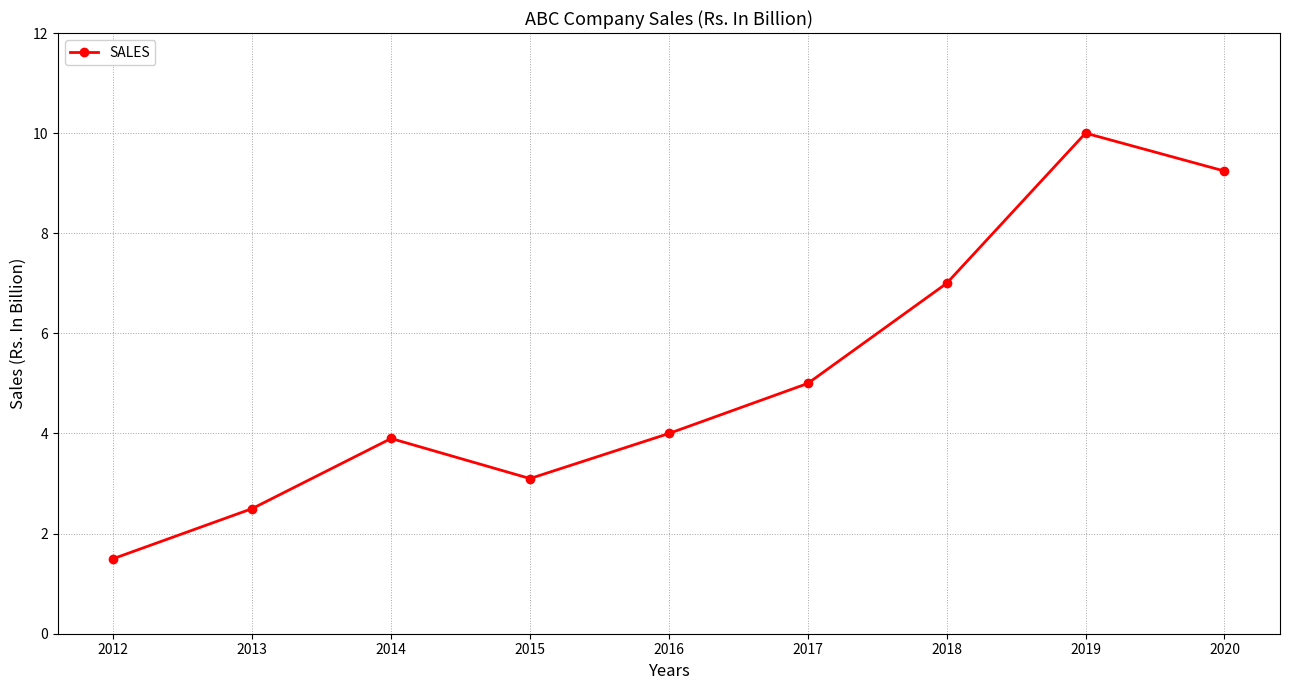

The chart shows a value of 5.2 at 2015. True or false?

False